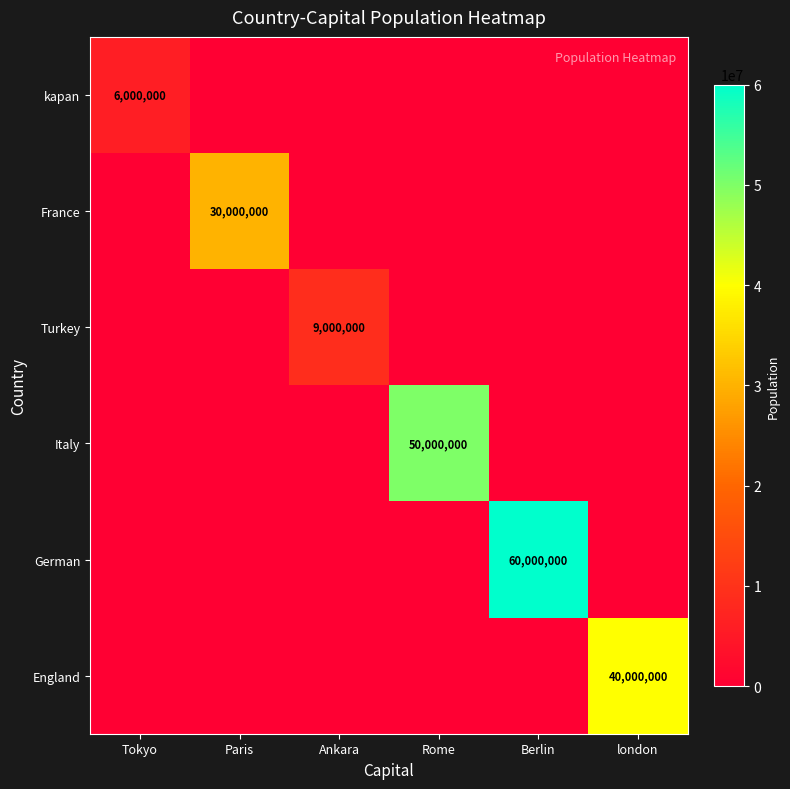

Between Paris and Berlin, which is larger?

Paris